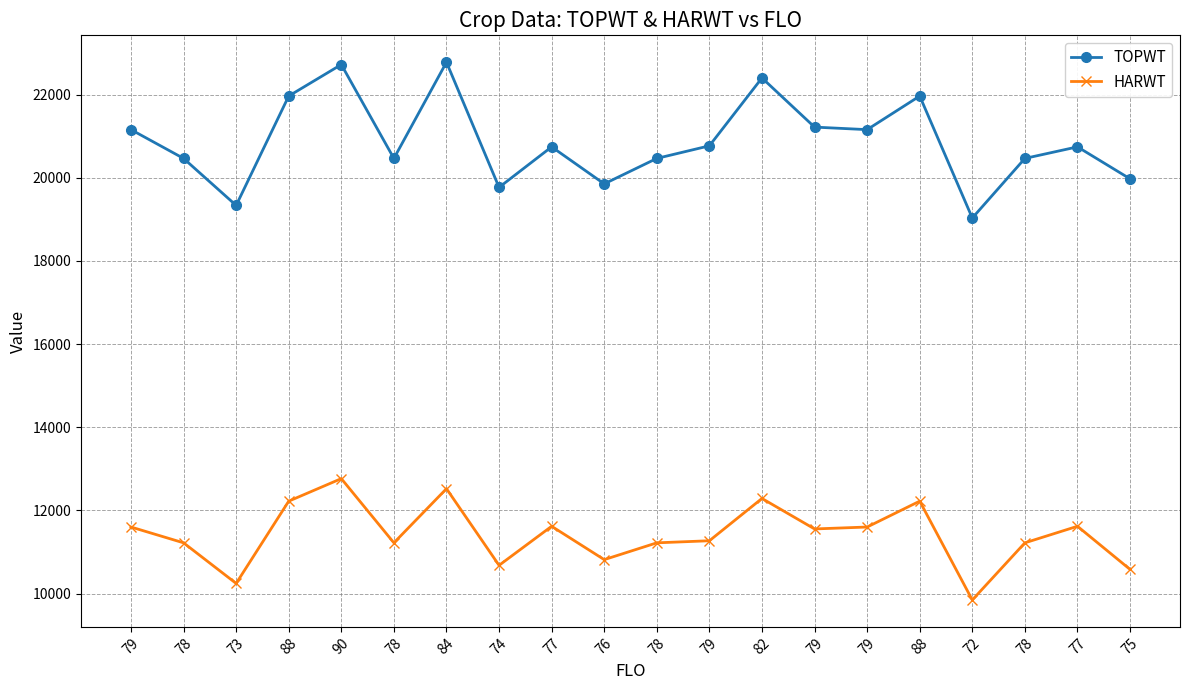

Between 72 and 78, which is larger?

78